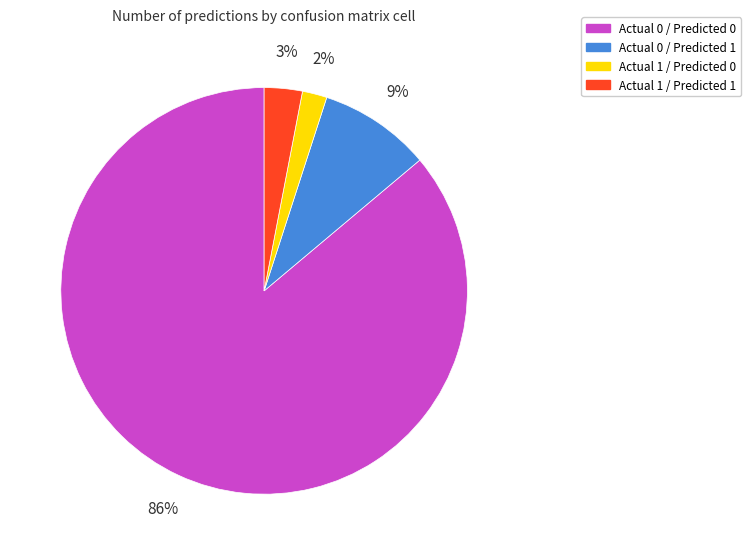

Which has a higher value, Actual 1 / Predicted 0 or Actual 0 / Predicted 0?

Actual 0 / Predicted 0